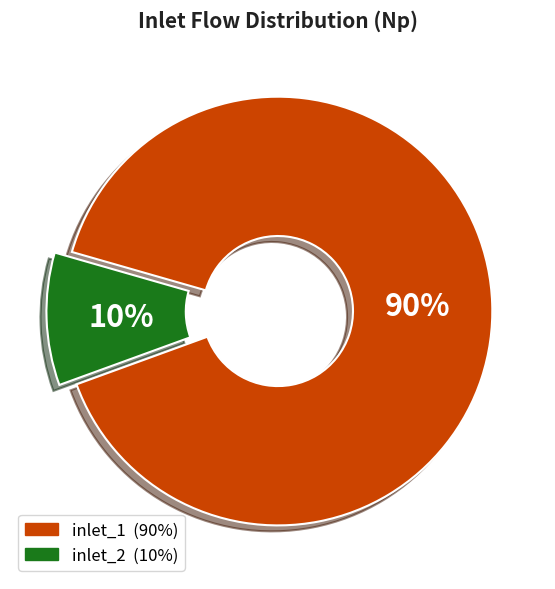

Which slice is the smallest?

inlet_2